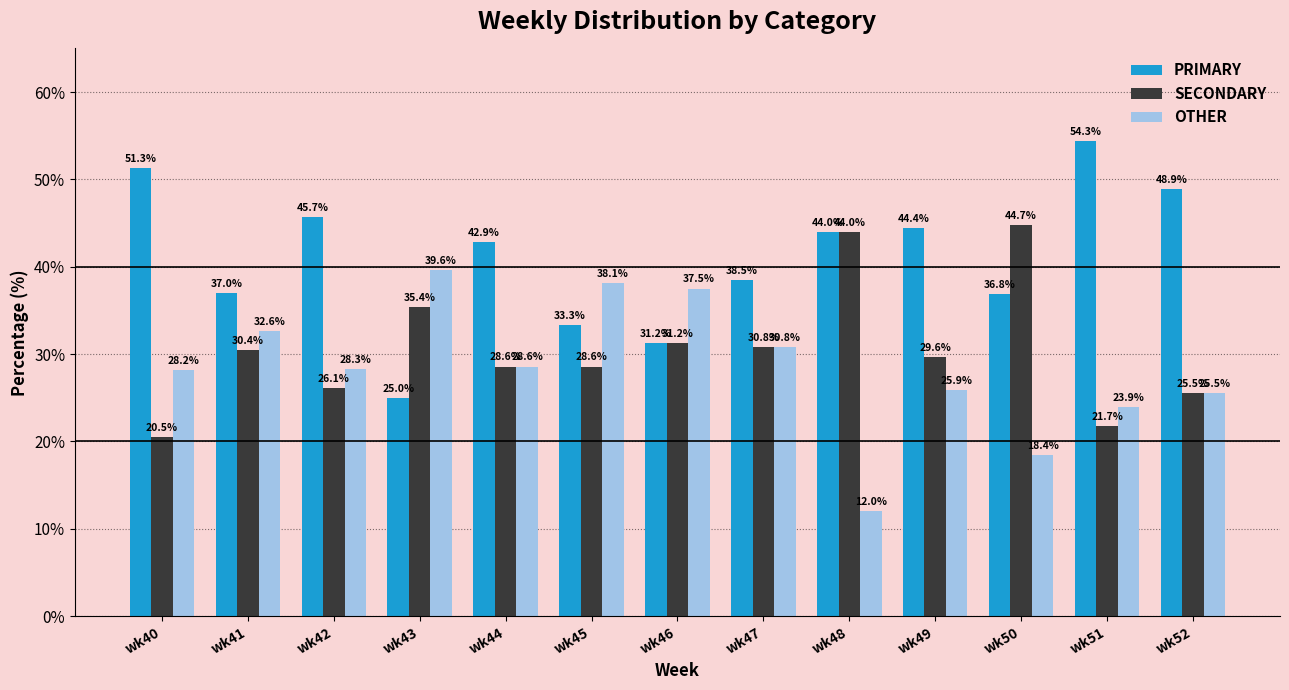

The PRIMARY series shows 51.3 at wk40. True or false?

True